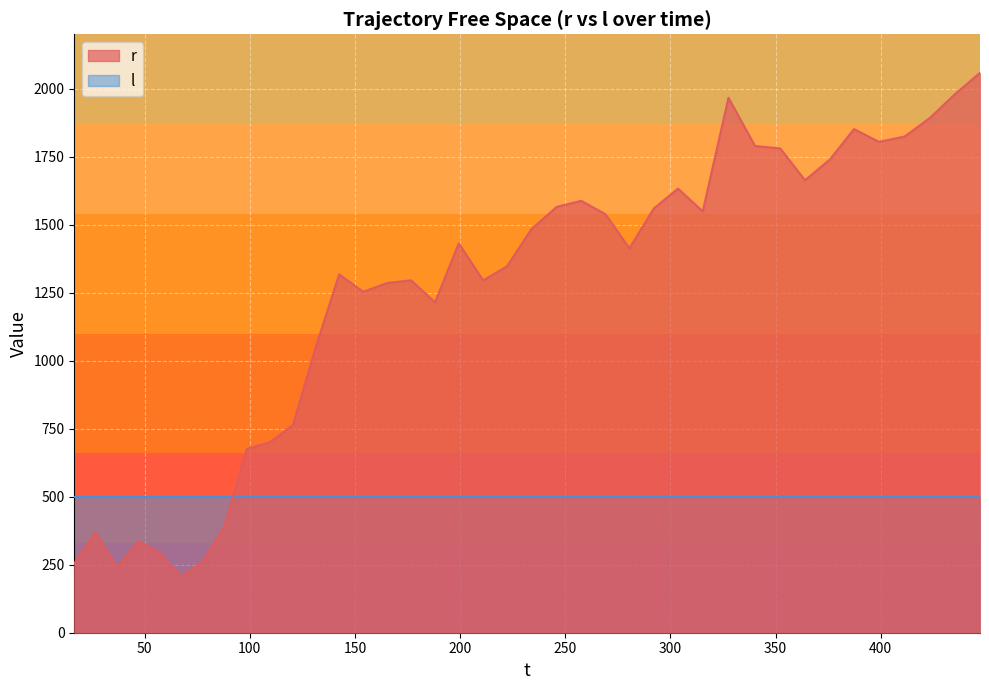

How many times do l and r cross each other?

1